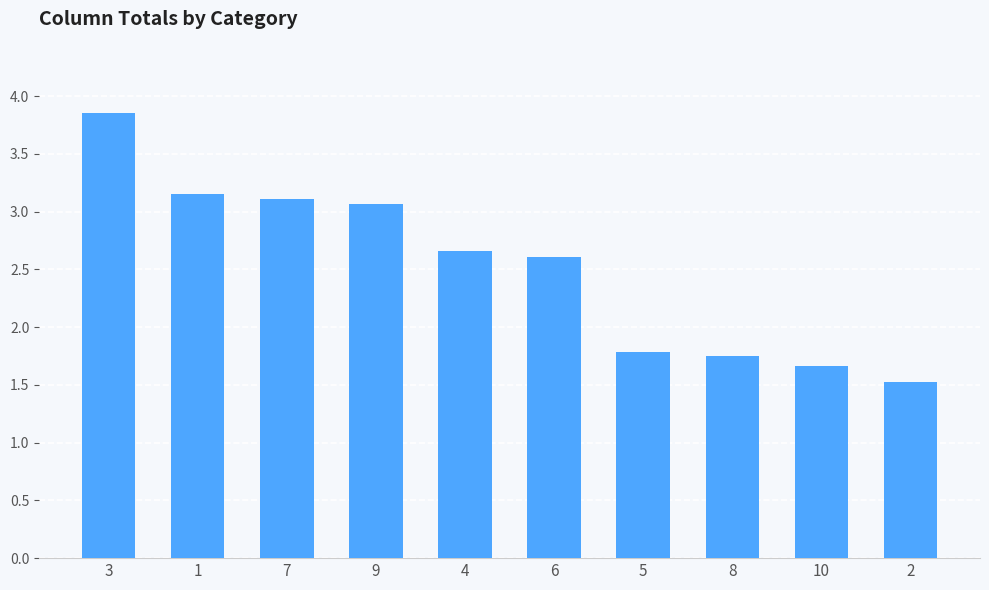

What position from the left is 2?

10